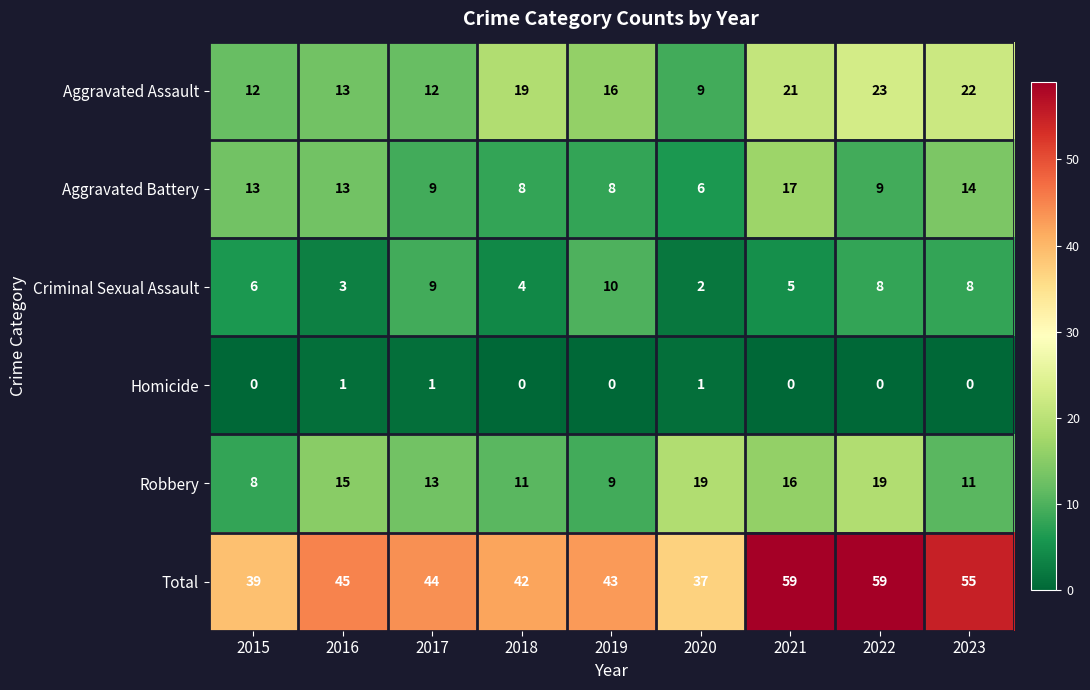

What is the total value across all series at 2015?

78